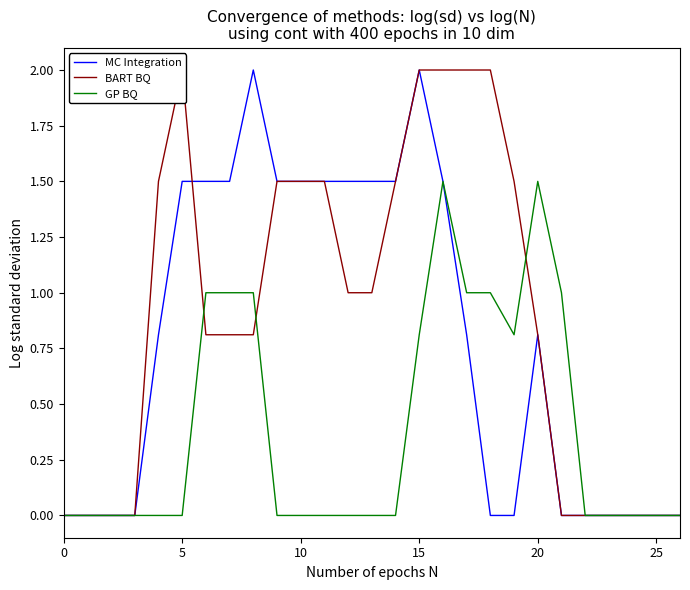

In BART BQ, how many points are higher than both neighbors (excluding endpoints)?

1